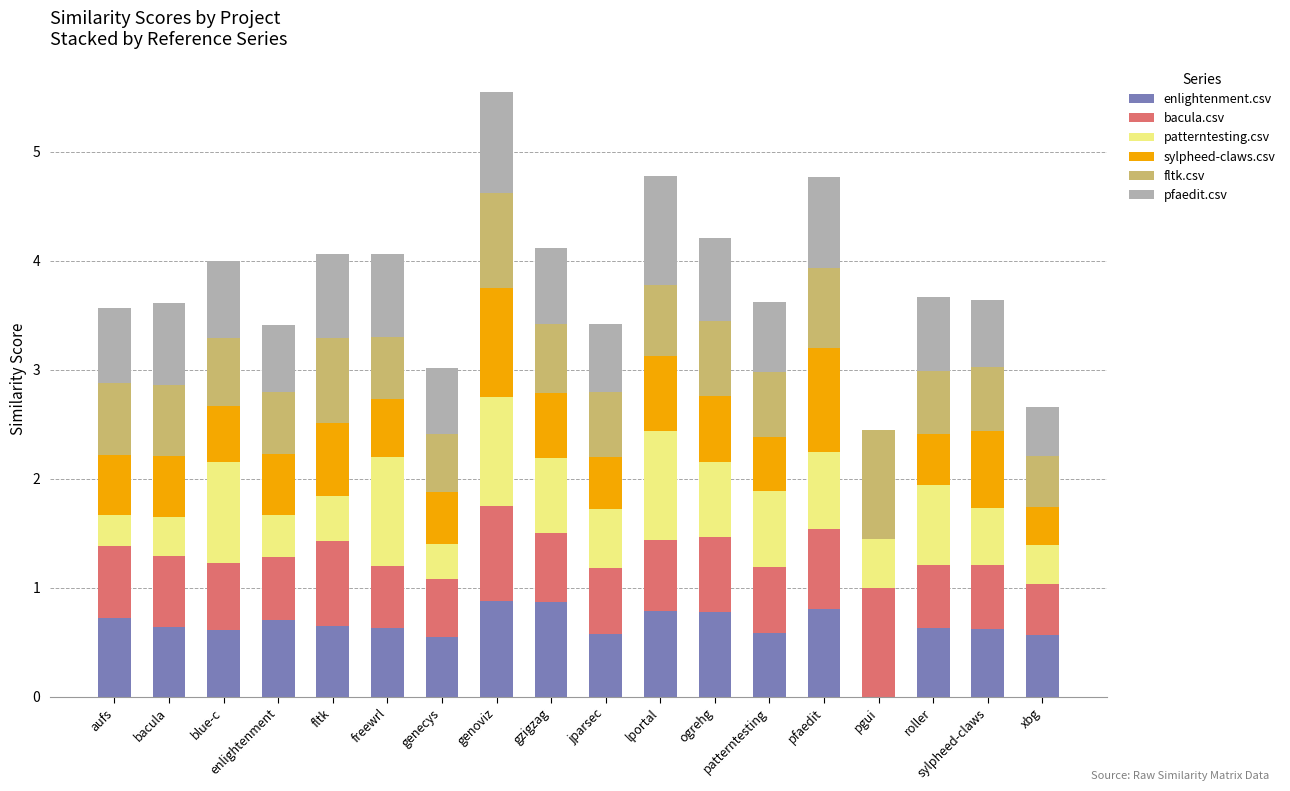

At which category is the sum across all series the highest?

genoviz